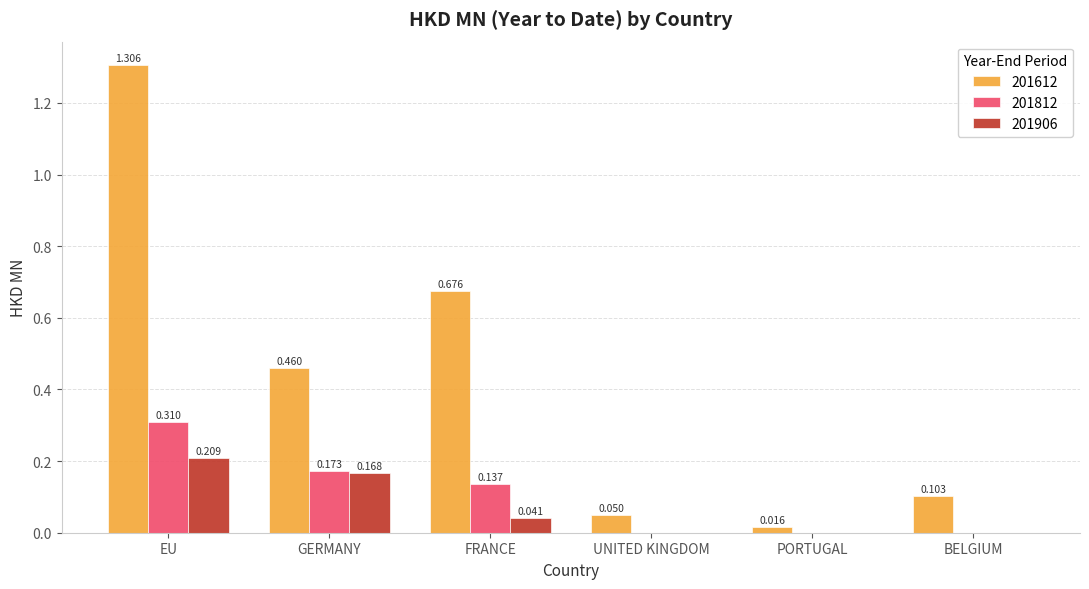

At which category is the sum across all series the highest?

EU